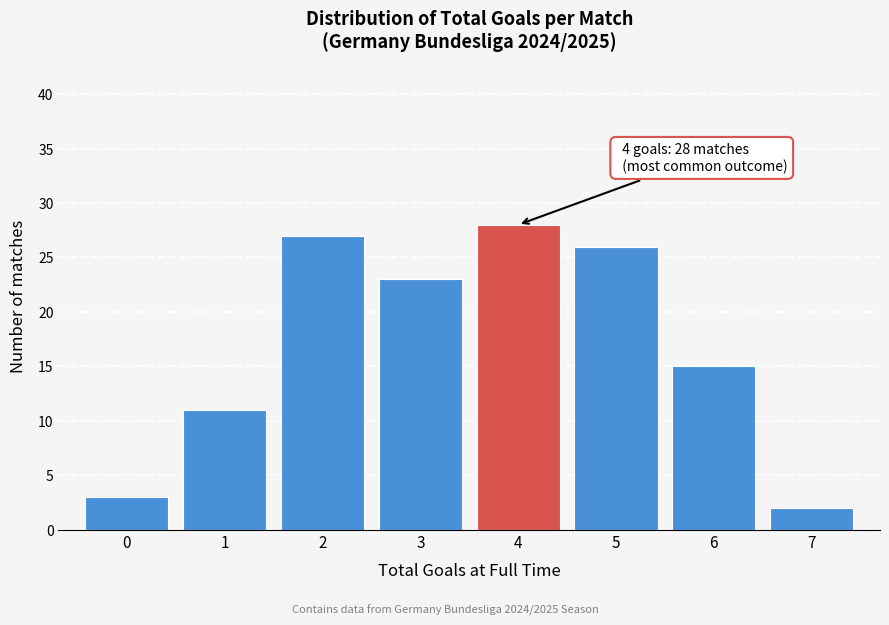

Reading left to right, what are all the values shown in this chart?

3	11	27	23	28	26	15	2